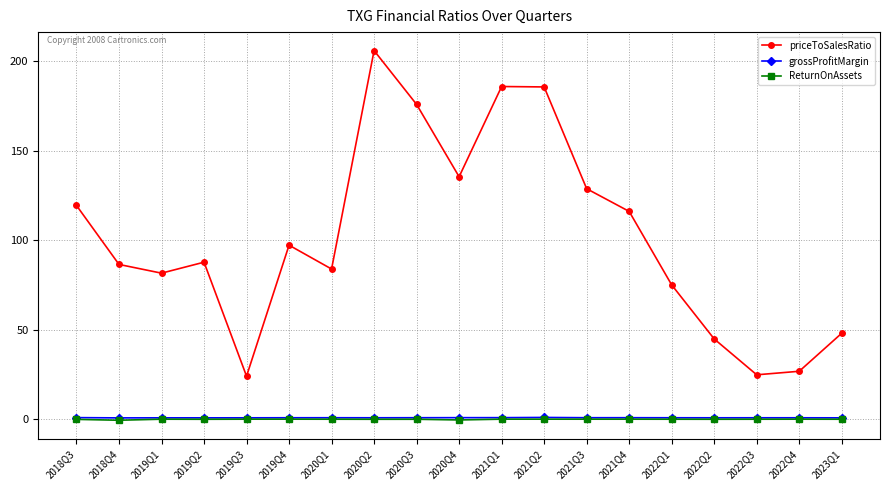

True or false: priceToSalesRatio and grossProfitMargin intersect in this chart.

False